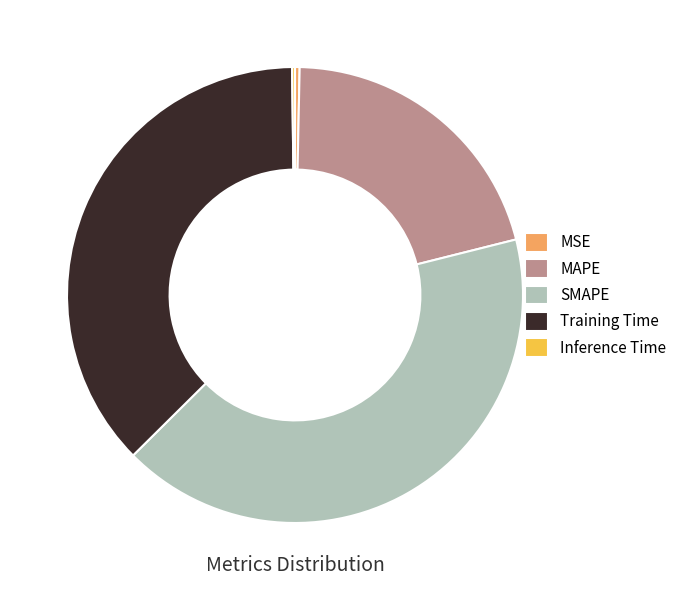

True or false: SMAPE accounts for 50% of the total.

False